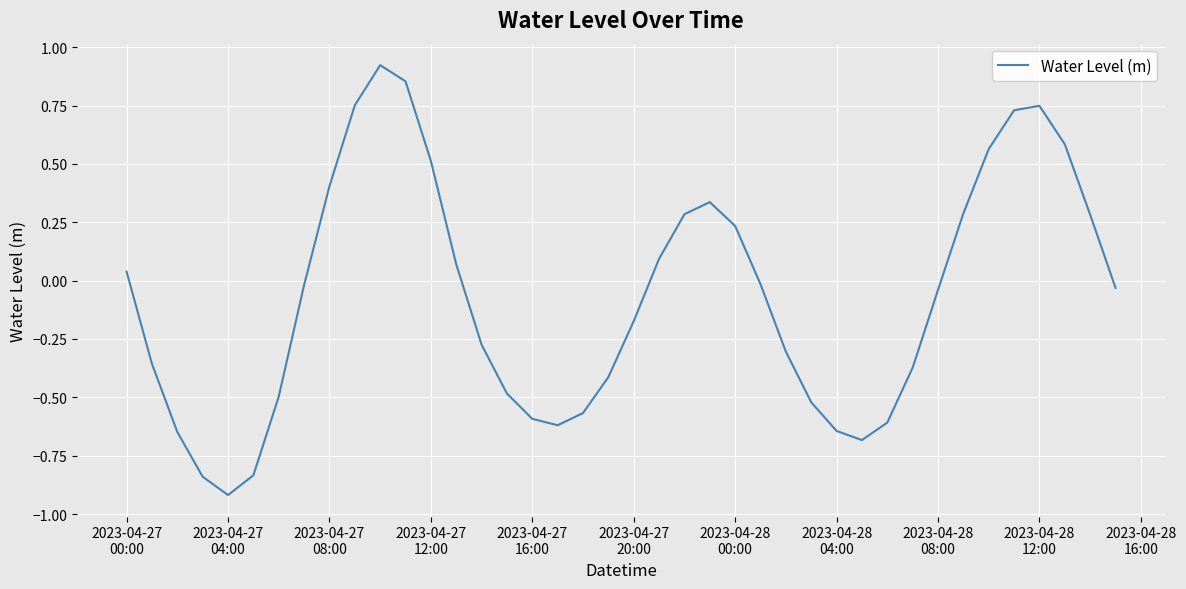

What is the smallest value displayed?

-0.9